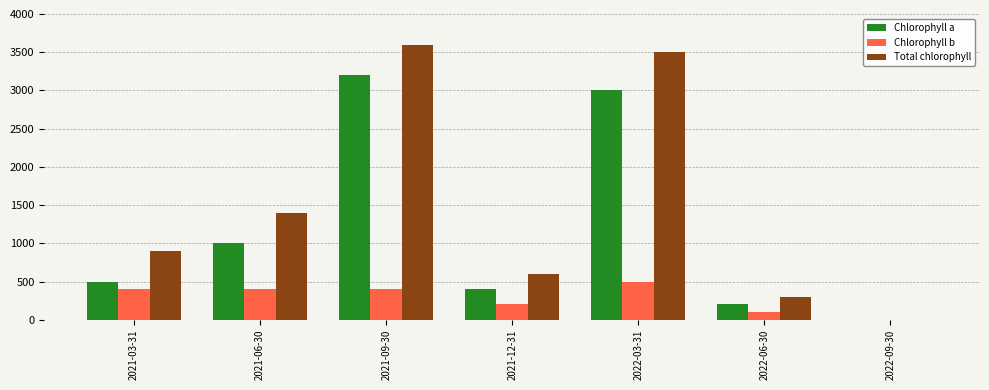

What is the sum of all Chlorophyll b values?

2000